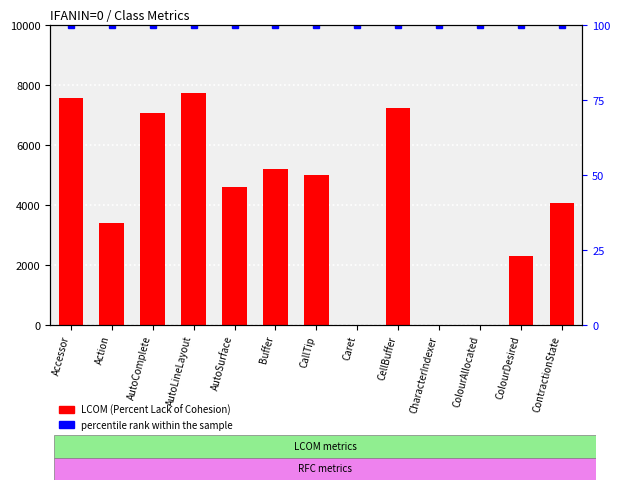

At which category does the chart reach its peak across all series?

AutoLineLayout